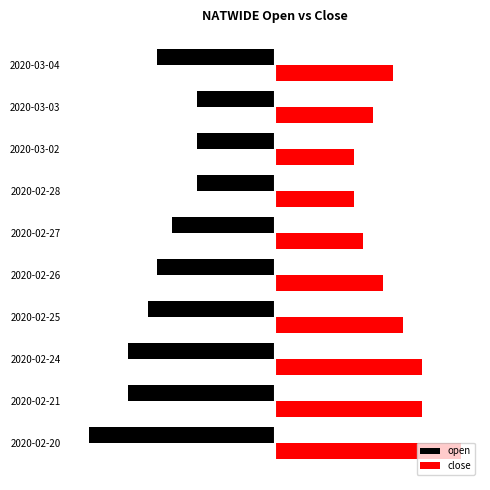

Reading right to left, transcribe all the data shown in this chart.

open: -0.1	-0.1	-0.1	-0.1	-0.1	-0.1	-0.1	-0.1	-0.1	-0.2
close: 0.1	0.1	0.1	0.1	0.1	0.1	0.1	0.1	0.1	0.2